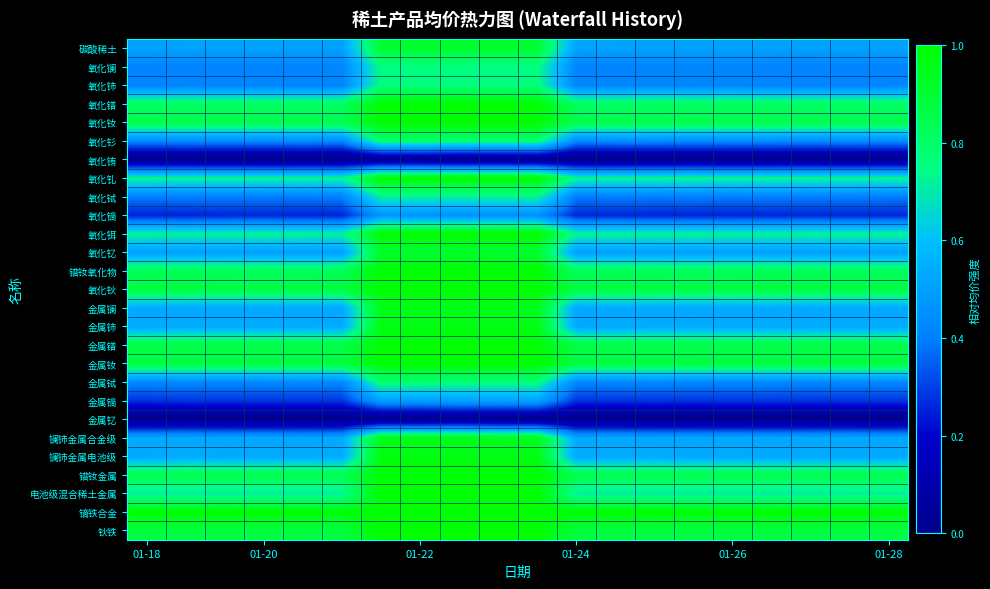

How many data points does each series have?

20